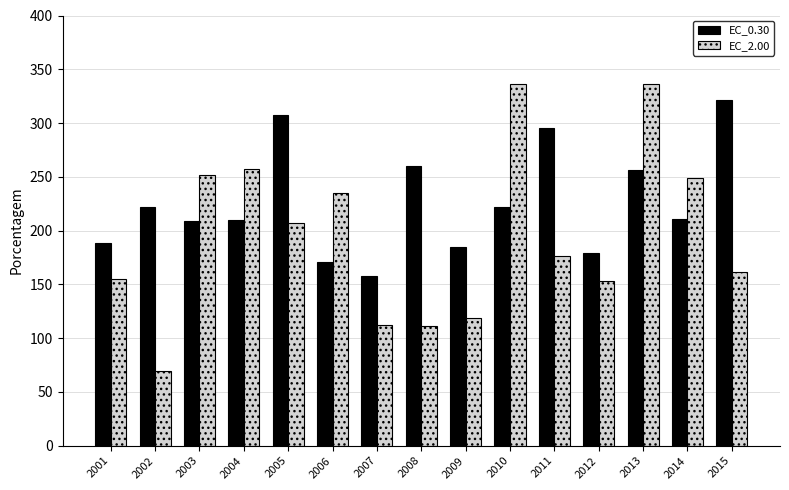

Is it true that EC_2.00 equals 127.3 at 2004?

False